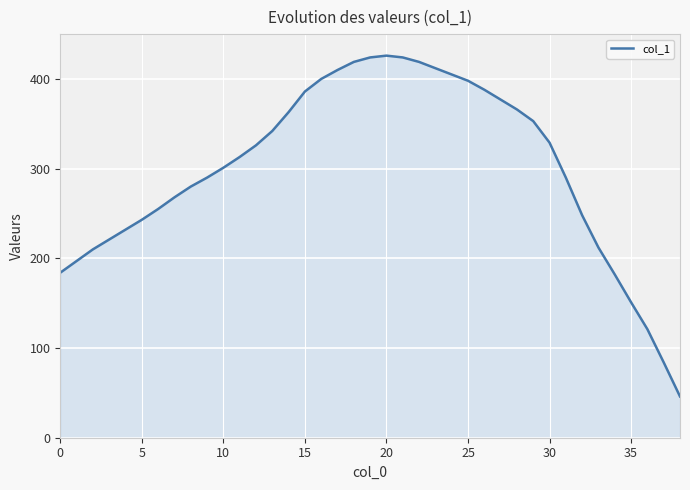

What is the difference between the maximum and minimum values?

380